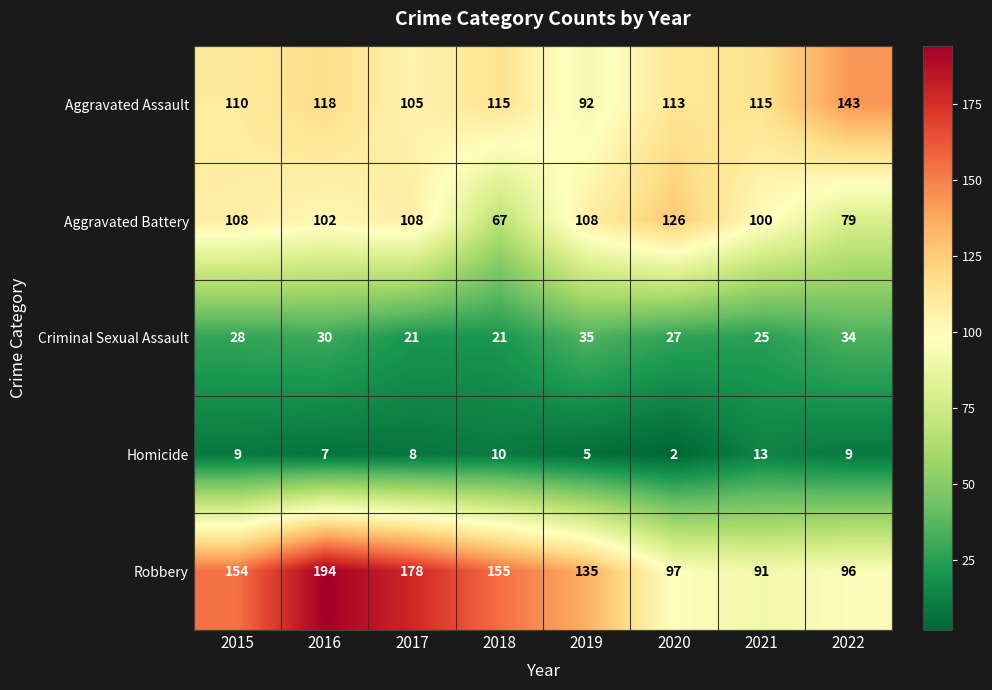

Is it true that Robbery equals 178 at 2017?

True